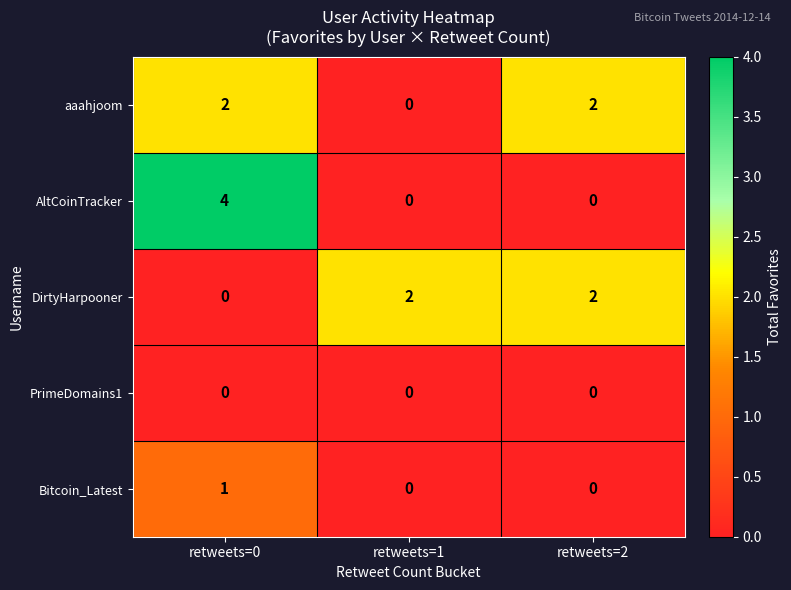

The DirtyHarpooner series shows 0 at retweets=0. True or false?

True